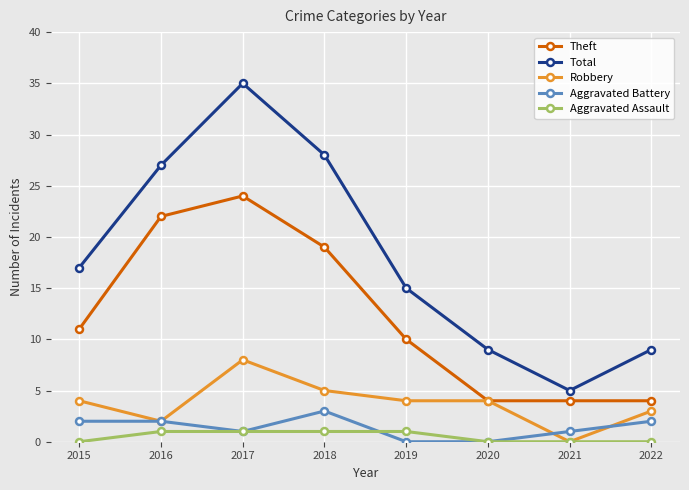

What is the total value across all series at 2020?

17